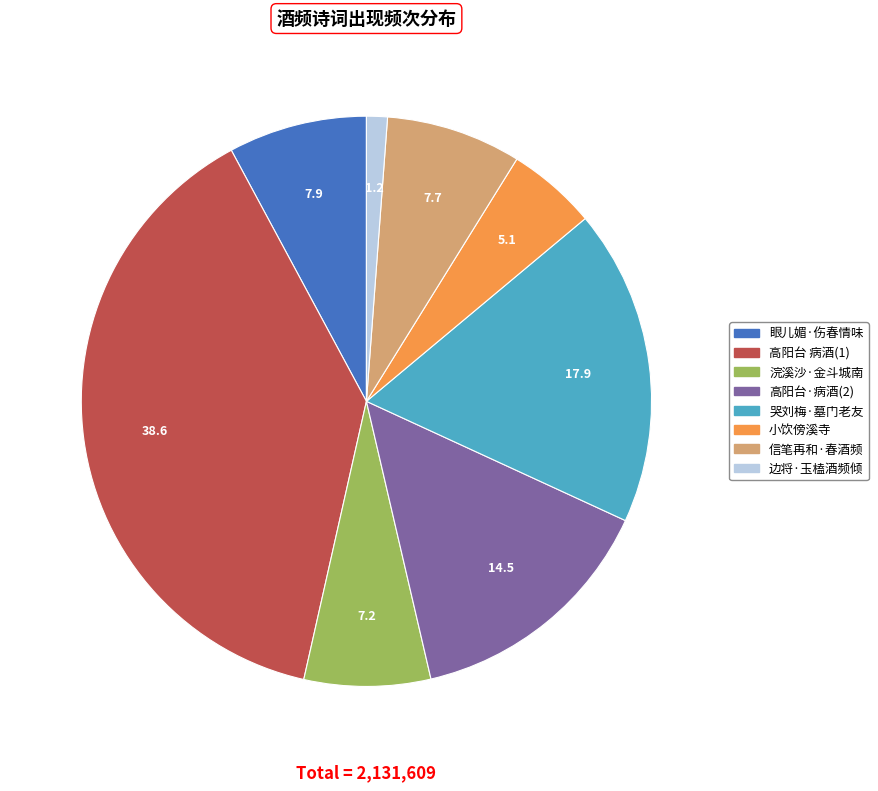

Is there any slice that represents more than half of the pie?

No